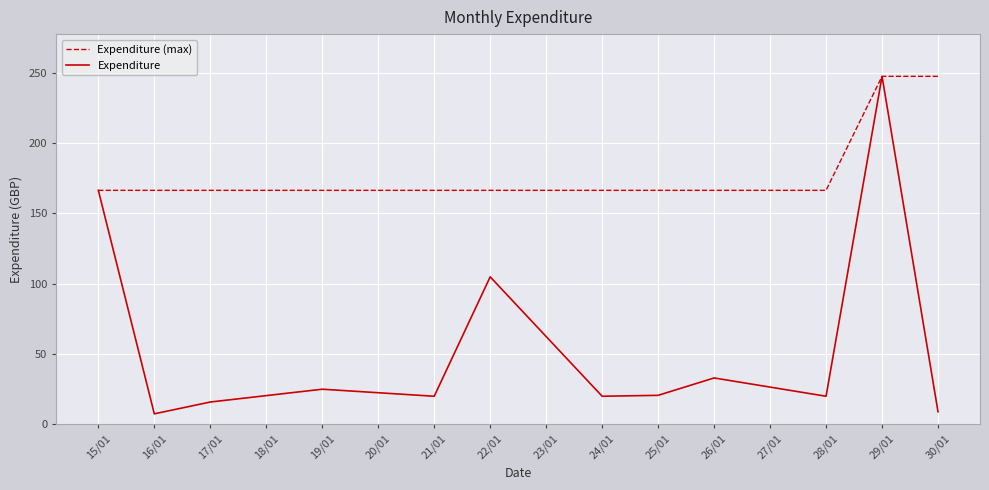

What is the total value across all series at 17/01?

182.2